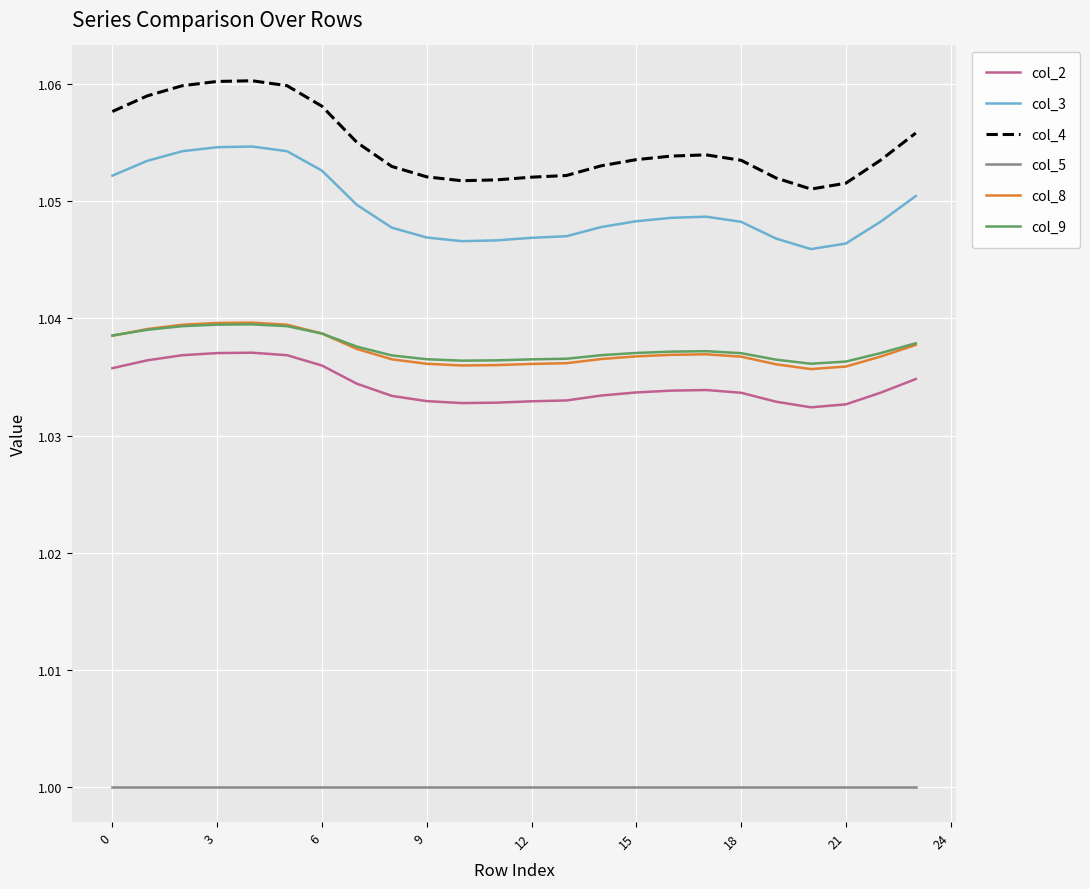

True or false: col_4 and col_5 intersect in this chart.

False